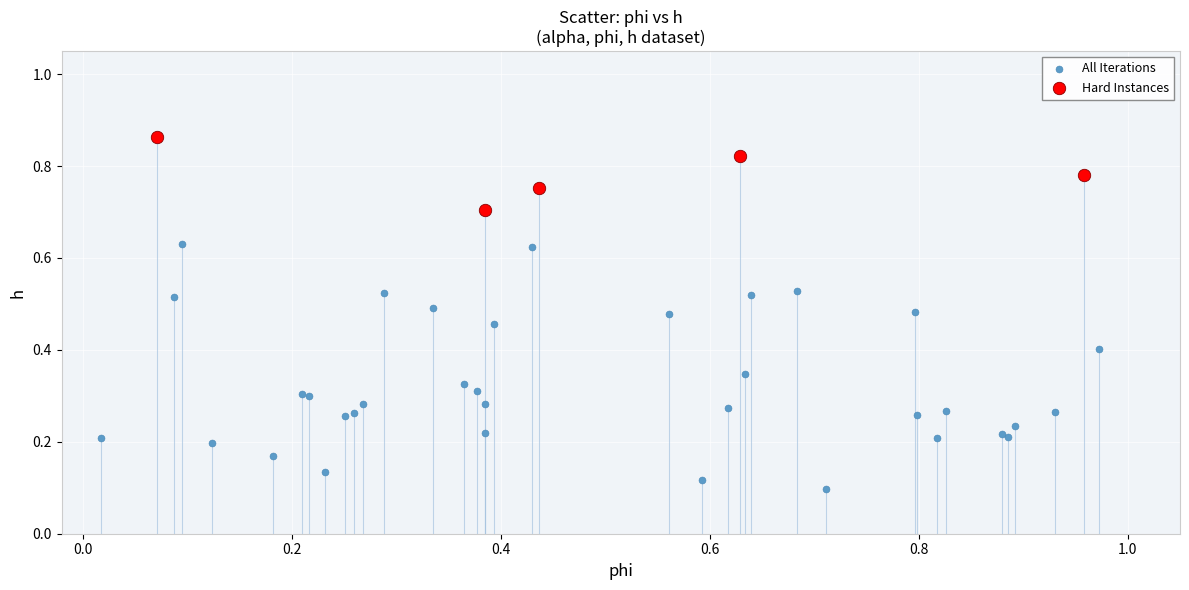

Which series contains the lowest Y value?

All Iterations